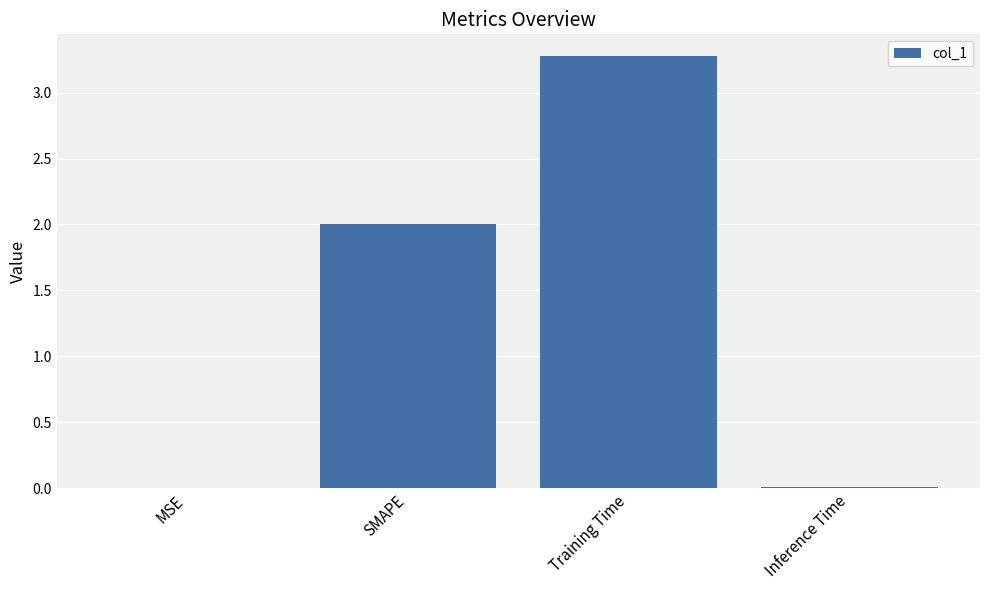

Count the number of categories in the chart.

4